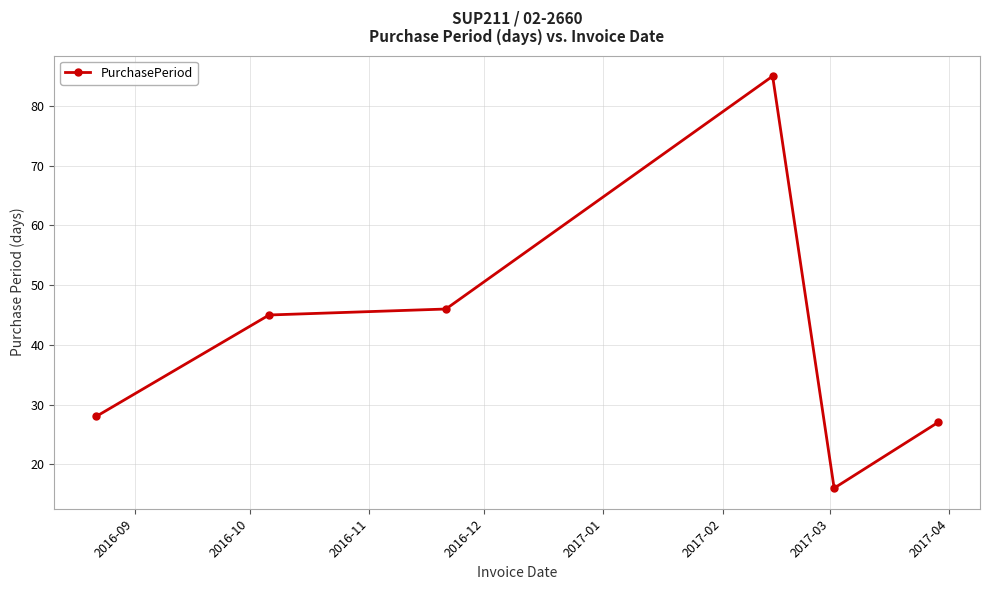

True or false: the data has more than 0 interior local peaks.

True